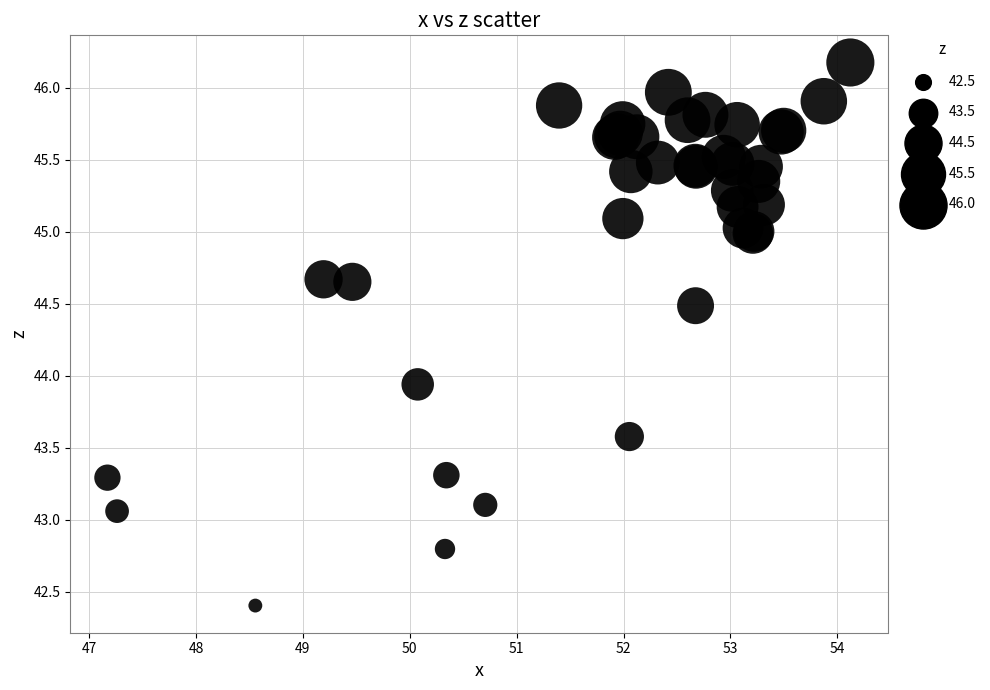

What Y value in the scatter plot is closest to 44?

43.9